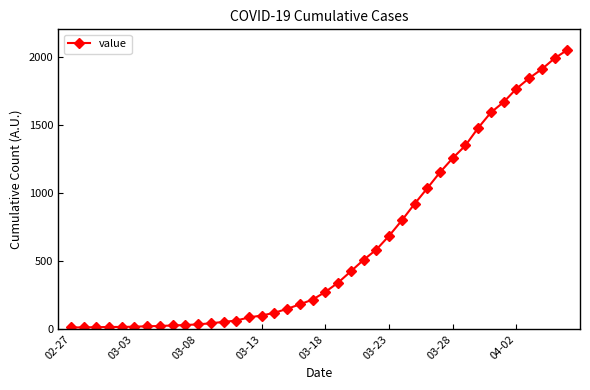

What is the difference between the maximum and second lowest values?

2035